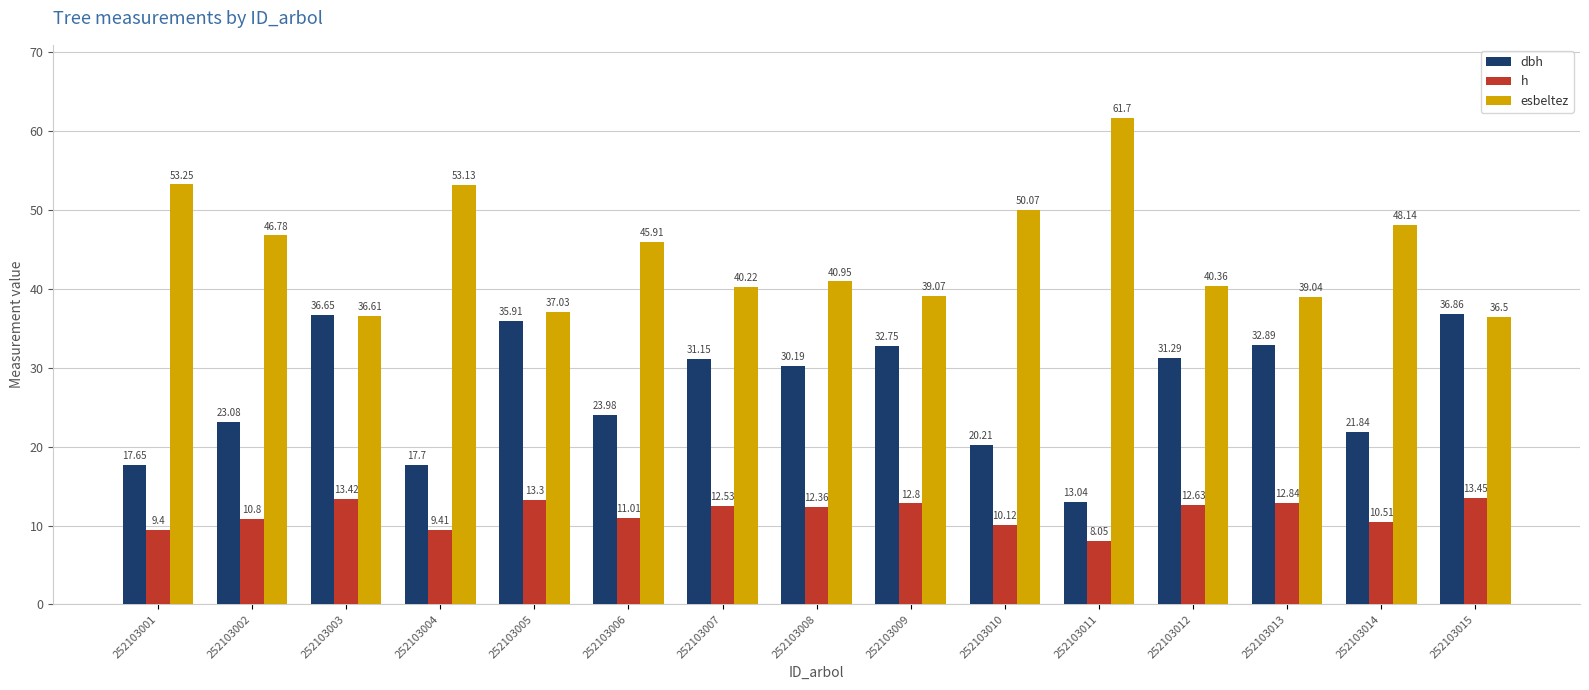

Which series has the widest spread of values?

esbeltez